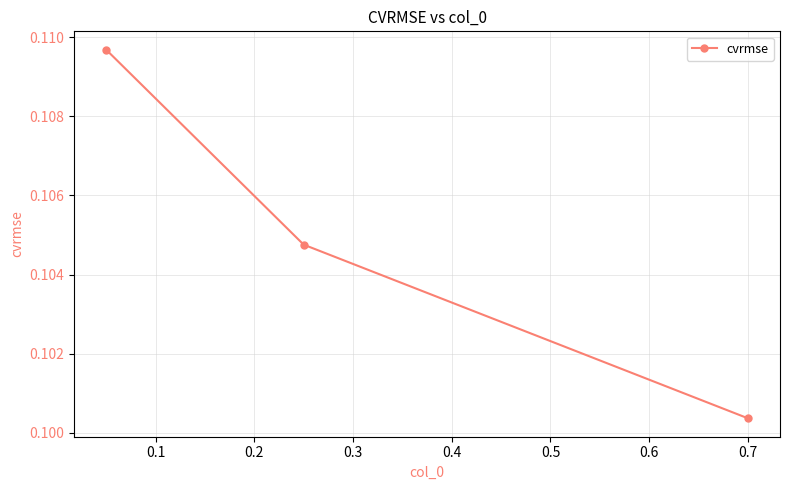

What is the value of the 3rd point from the left?

0.1